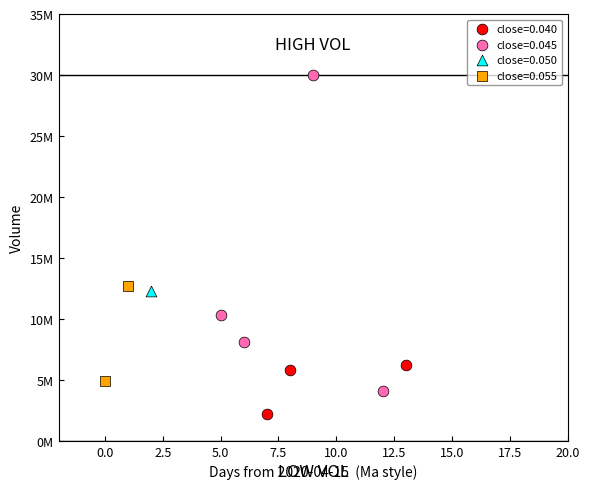

Which series reaches the maximum Y coordinate?

close=0.045